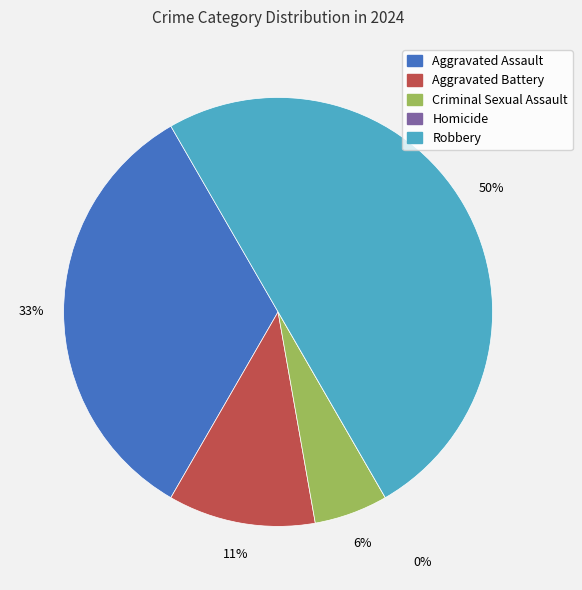

Does Aggravated Assault represent more than half of the total?

No